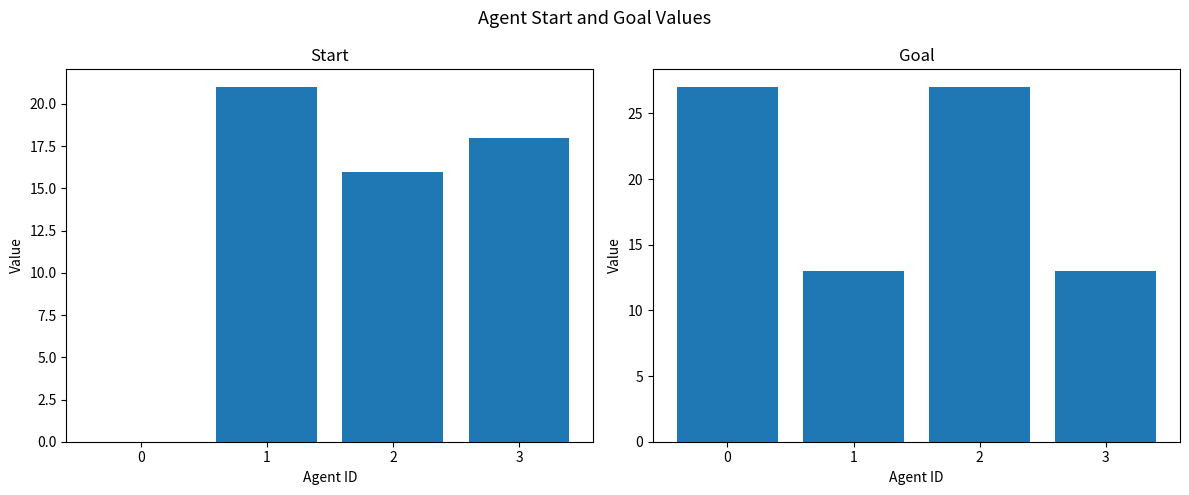

Which series has the widest spread of values?

start